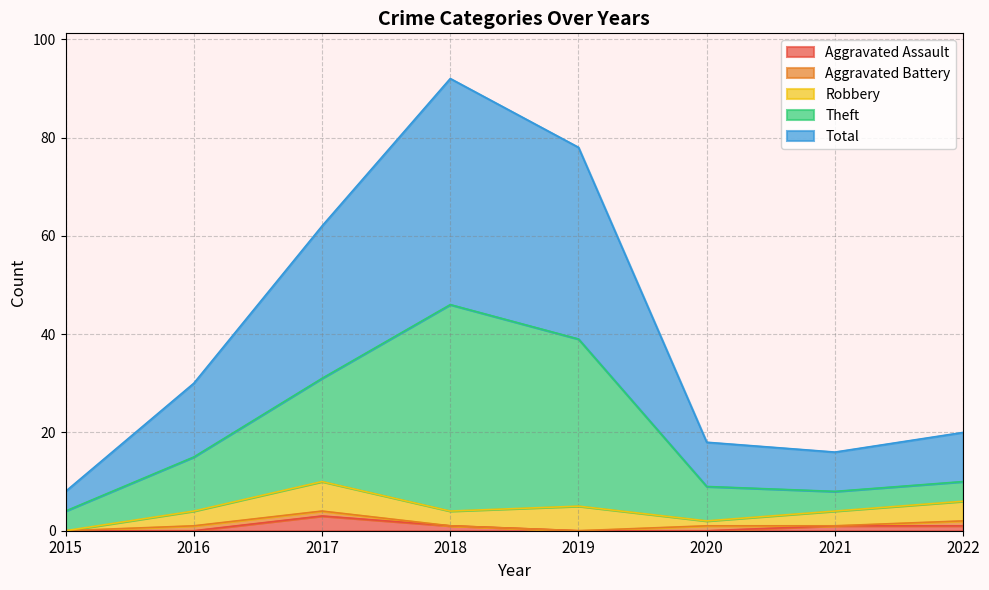

What is the difference between the Total values at 2015 and 2022?

12